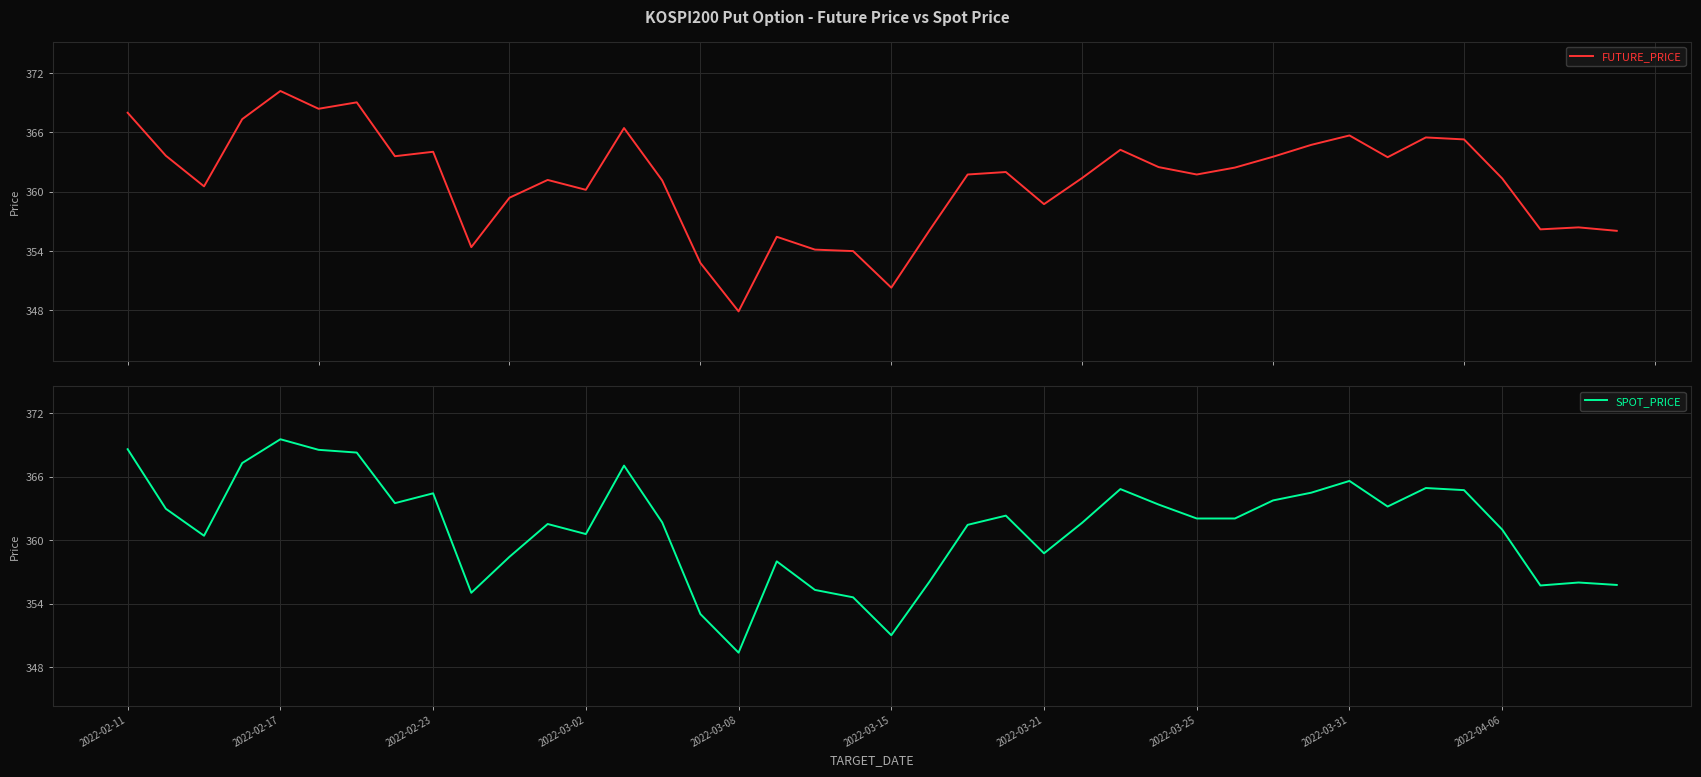

Reading right to left, transcribe all the data shown in this chart.

FUTURE_PRICE: 356.1	356.4	356.2	361.4	365.3	365.5	363.5	365.7	364.8	363.6	362.4	361.8	362.5	364.2	361.4	358.8	362.0	361.8	356.1	350.3	354.0	354.1	355.4	347.9	352.8	361.1	366.4	360.2	361.2	359.4	354.4	364.1	363.6	369.1	368.4	370.2	367.4	360.6	363.6	368.0
SPOT_PRICE: 355.8	356.0	355.7	361.0	364.7	364.9	363.2	365.6	364.5	363.8	362.1	362.1	363.4	364.8	361.7	358.8	362.3	361.5	356.1	351.0	354.6	355.3	358.0	349.4	353.0	361.7	367.1	360.6	361.5	358.4	355.0	364.4	363.5	368.3	368.6	369.6	367.3	360.4	363.0	368.6